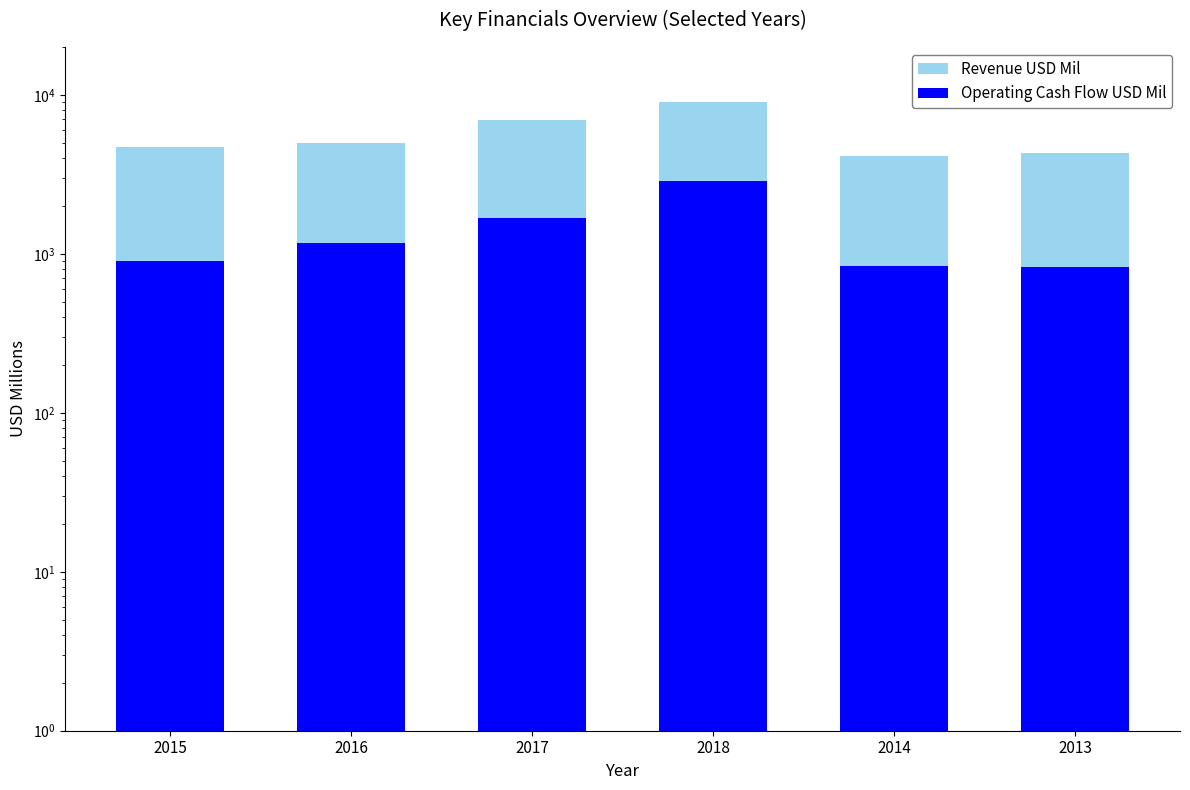

How many distinct data groups are displayed?

2